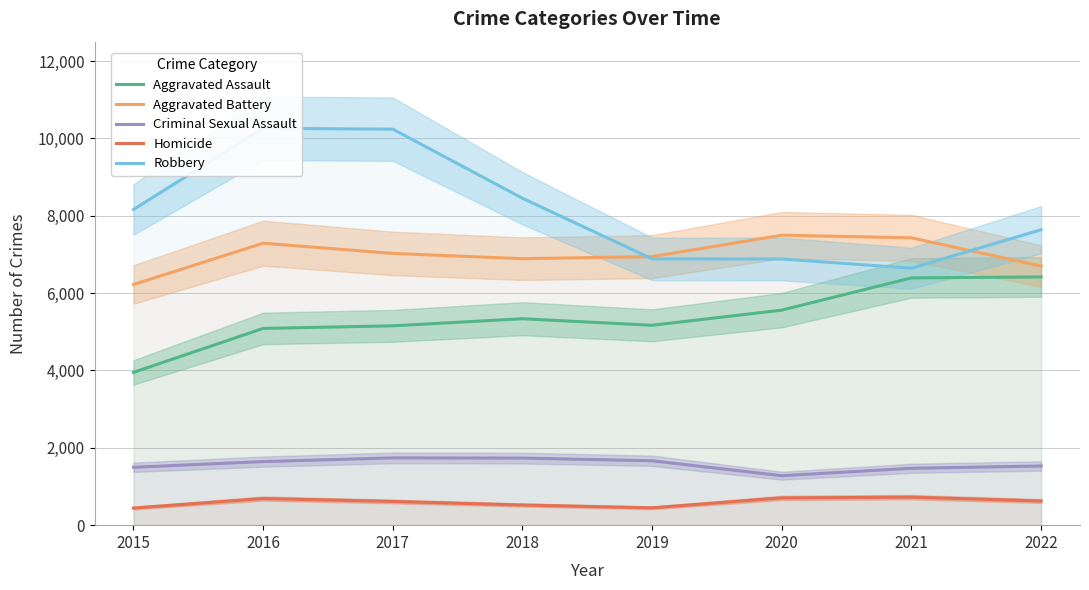

What is the value of the Aggravated Battery point at the 1st from the left?

6222